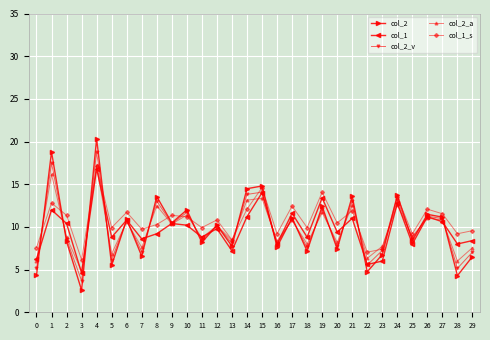

Between which two adjacent categories do col_1_s and col_2_a first intersect?

0 and 1